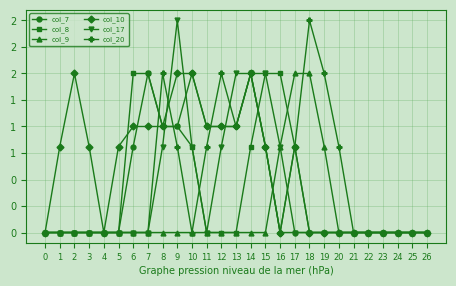

At 17, list the series in order from largest to smallest.

col_9, col_8, col_10, col_20, col_7, col_17